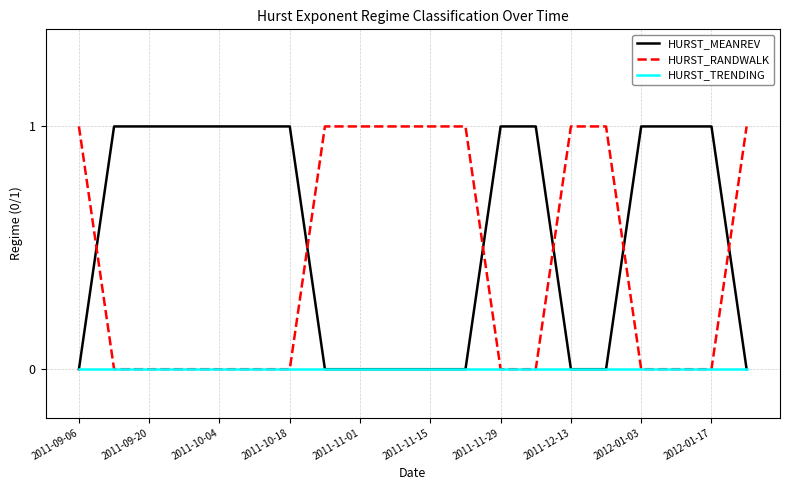

Does the chart have visible grid lines?

Yes